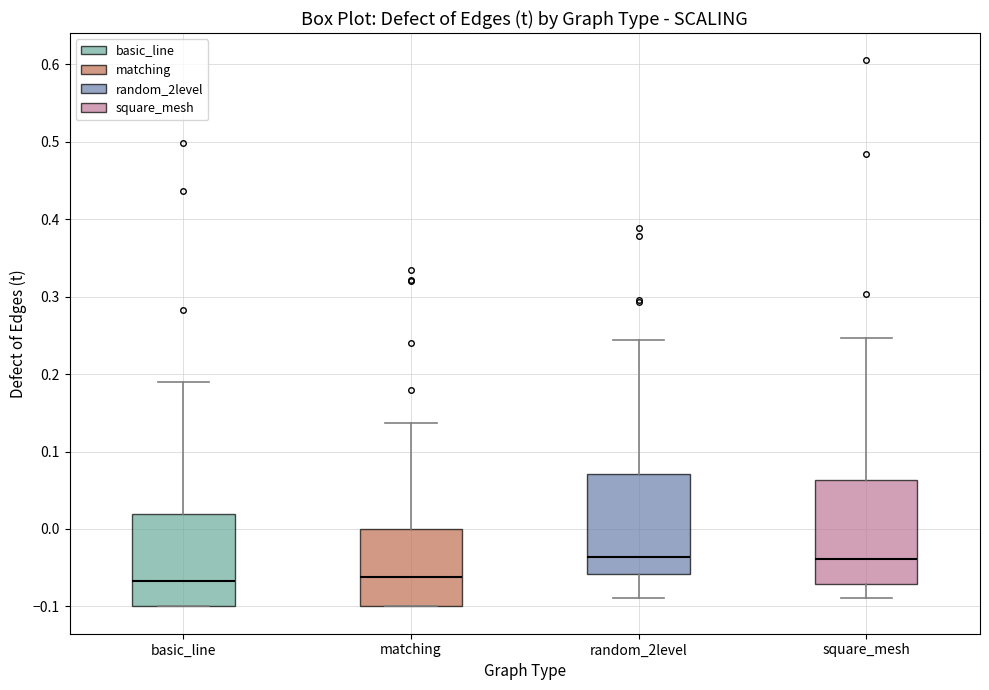

Reading left to right, read every box against the y-axis: the position of its median line, the range the box covers, and the ends of its whiskers. The values are not printed on the chart, so give them approximately, as read against the axis.

basic_line: median -0.07, box -0.10 to 0.02, whiskers -0.10 to 0.19
matching: median -0.06, box -0.10 to 0.00, whiskers -0.10 to 0.14
random_2level: median -0.04, box -0.06 to 0.07, whiskers -0.09 to 0.24
square_mesh: median -0.04, box -0.07 to 0.06, whiskers -0.09 to 0.25